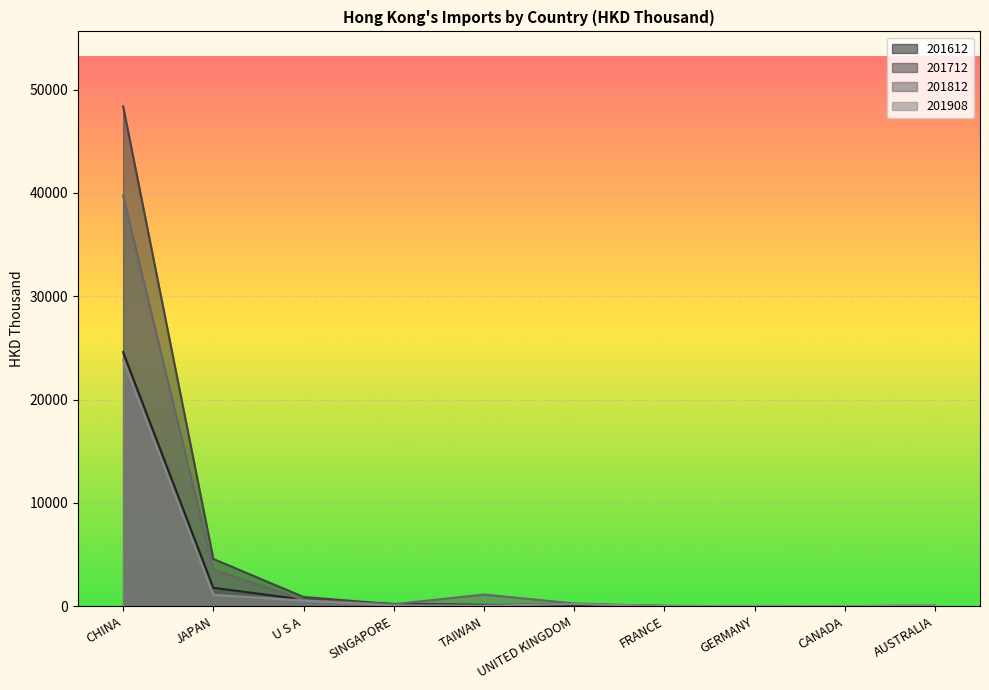

What is the label of the 1st point from the left?

CHINA